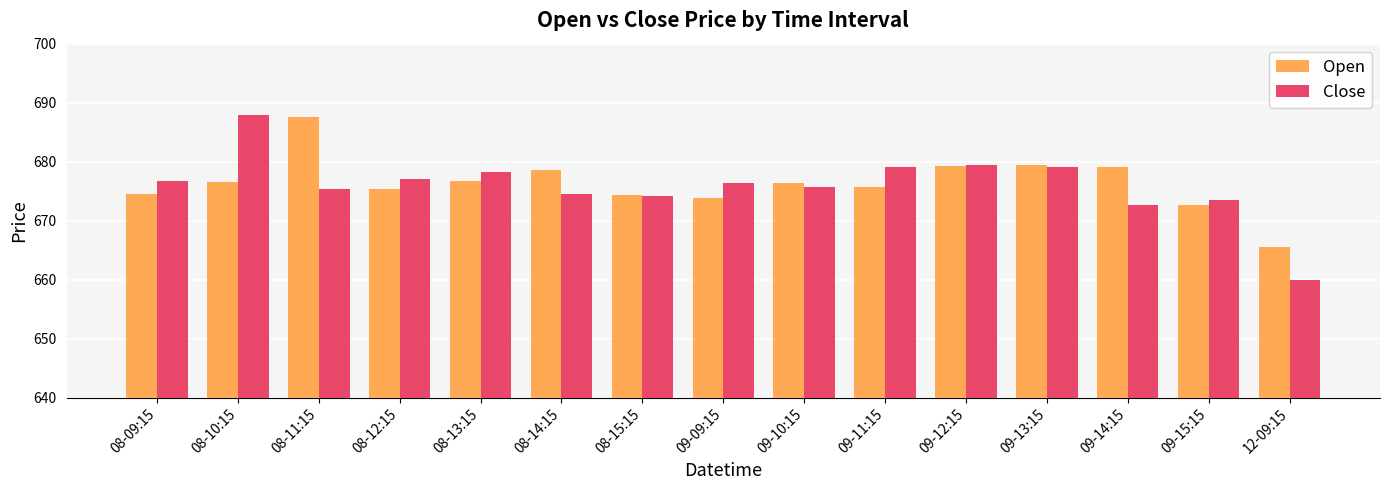

What is the difference between the Open values at 08-12:15 and 08-10:15?

1.3